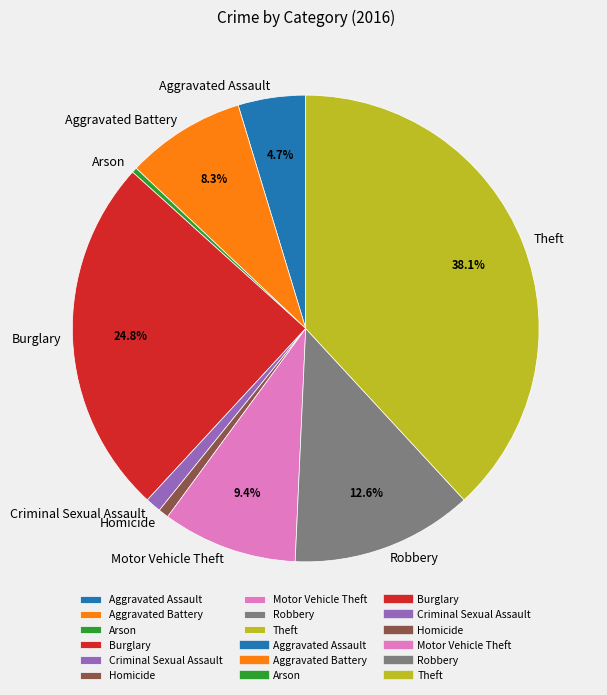

Between Aggravated Assault and Theft, which is larger?

Theft